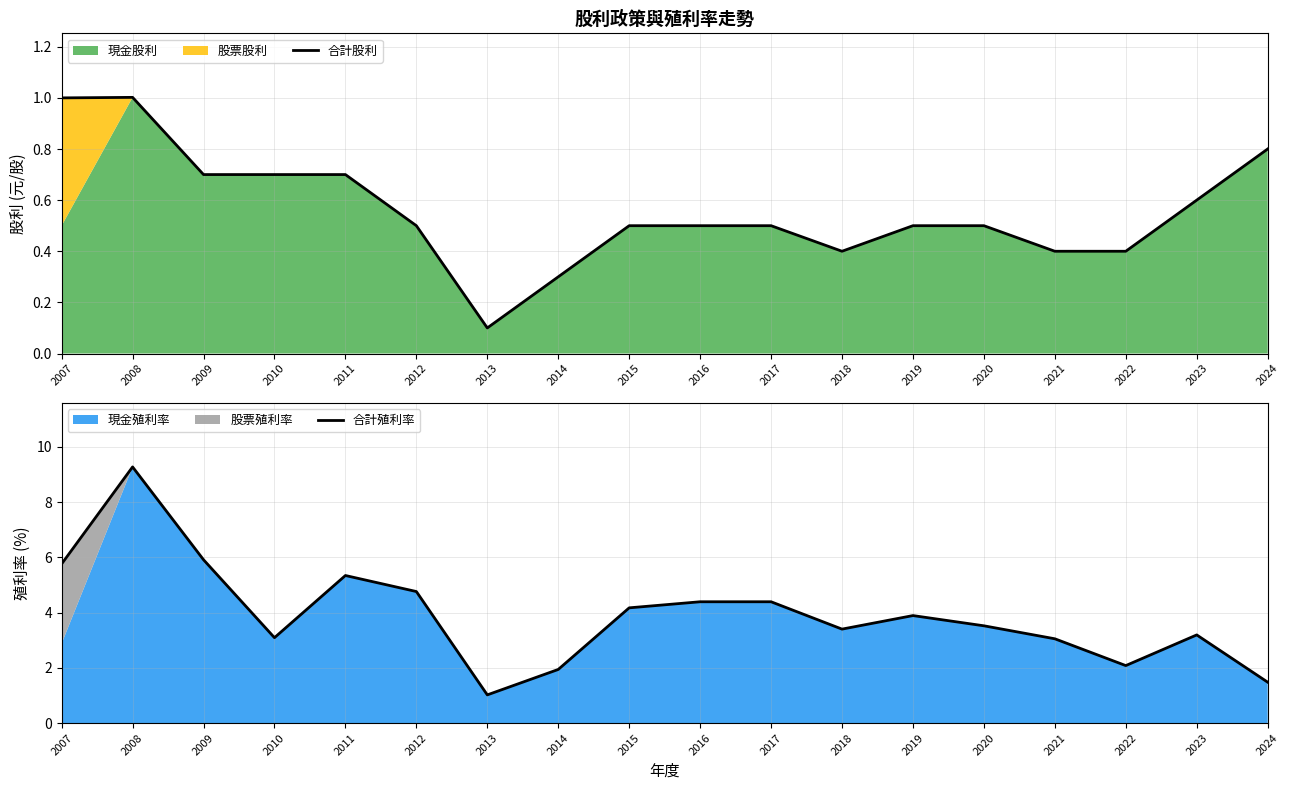

What is the sum of all 合計殖利率 values?

70.6